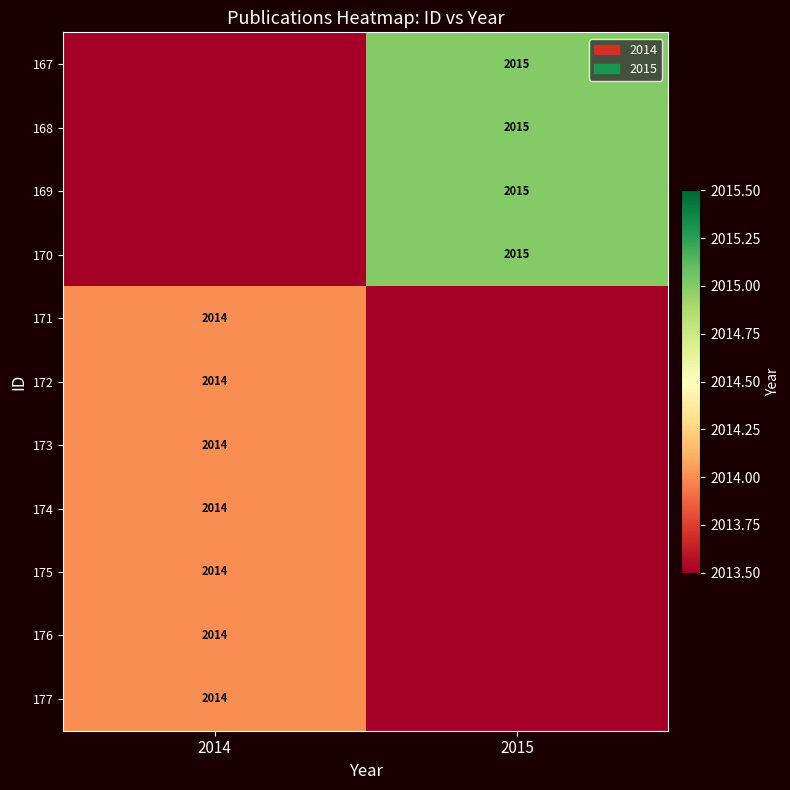

True or false: 173 has a value of 1255 at 2014.

False